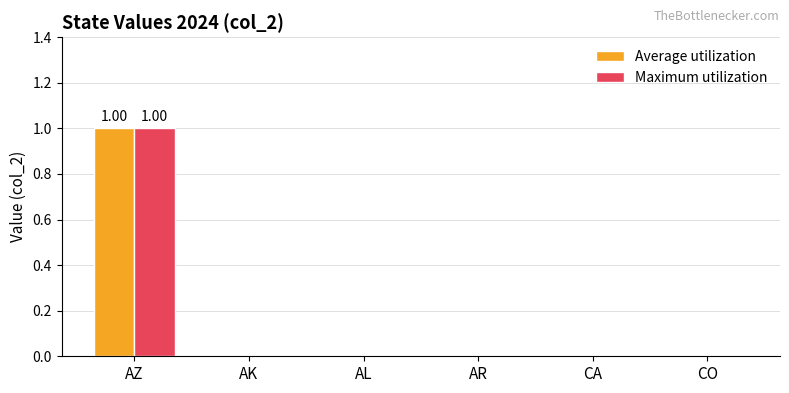

The value of Average utilization at AZ is 1. True or false?

True